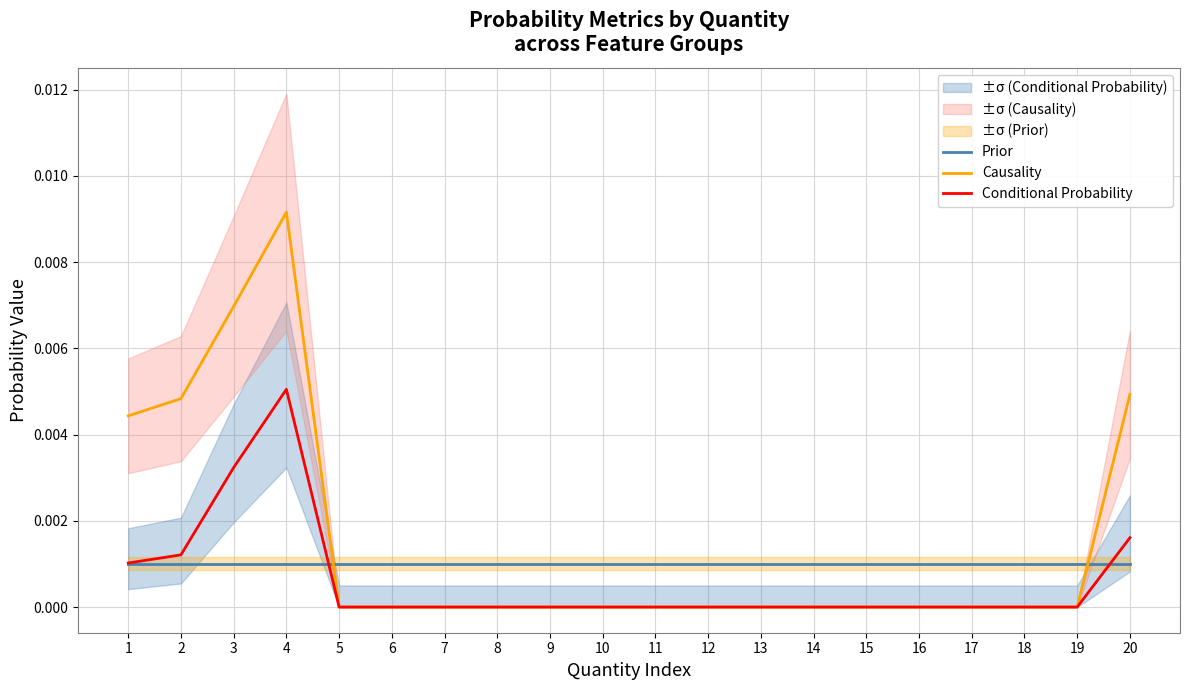

Rank the series at 19 from lowest to highest value.

Causality, Conditional Probability, Prior